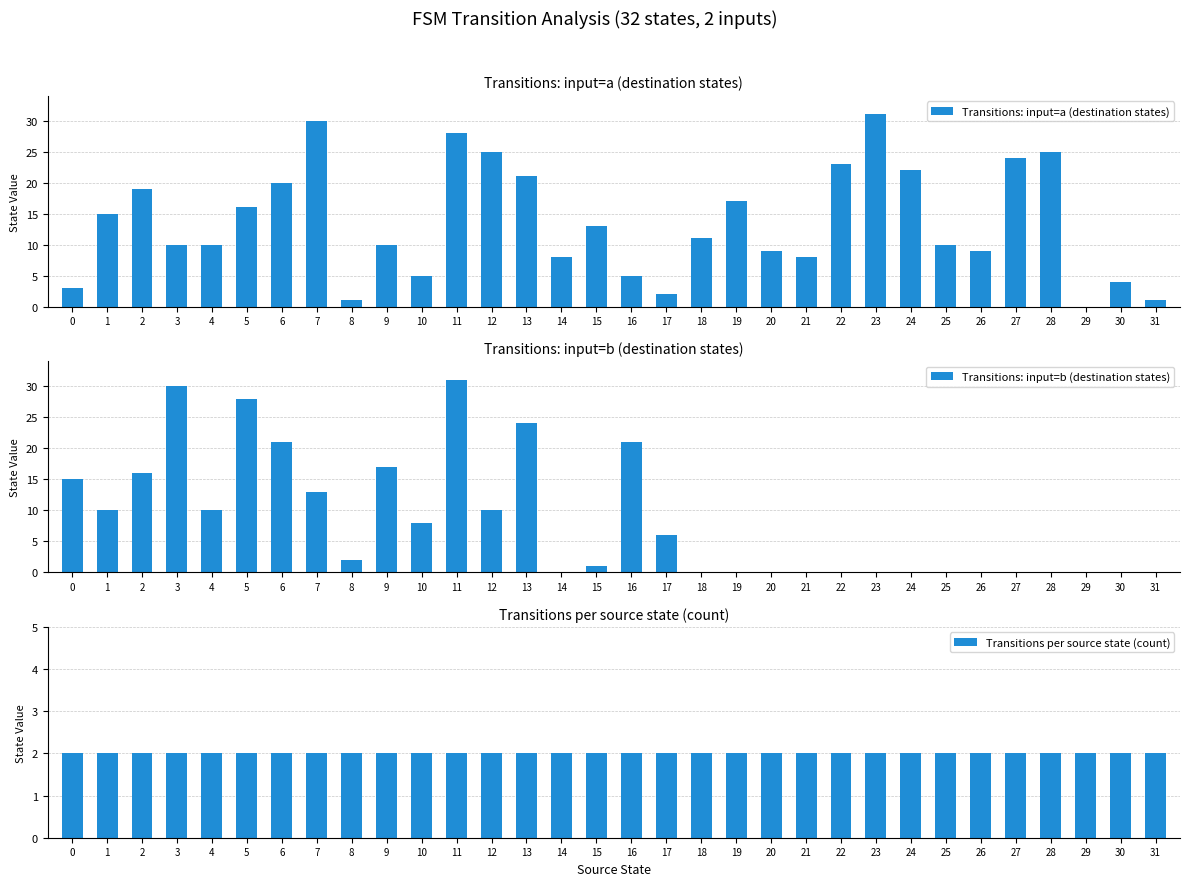

At which category does the chart reach its minimum across all series?

29